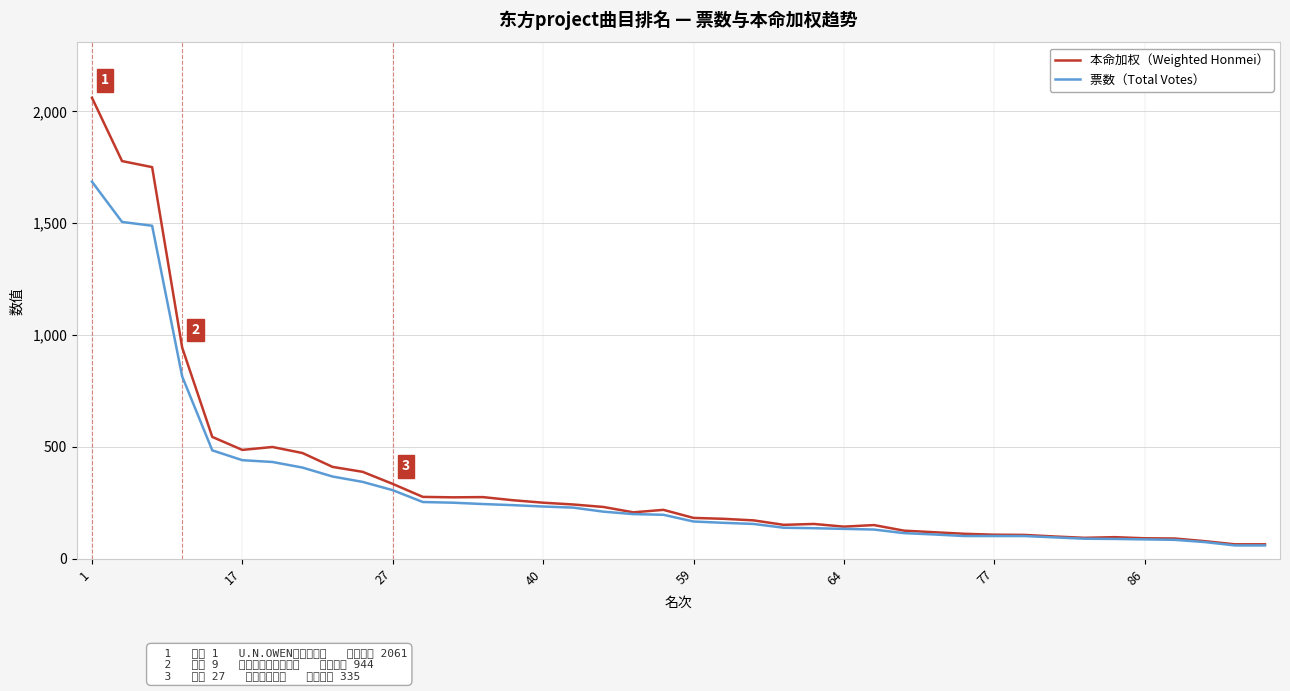

Which series has the widest spread of values?

本命加权（Weighted Honmei）